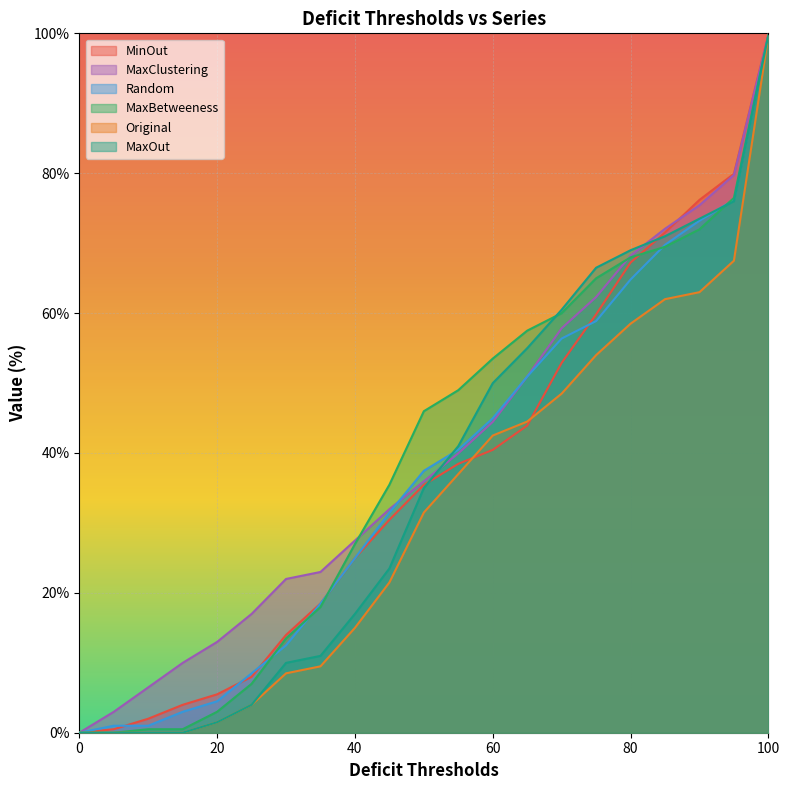

List the series in order of their peak value, lowest first.

Random, Original, MaxOut, MaxBetweeness, MaxClustering, MinOut